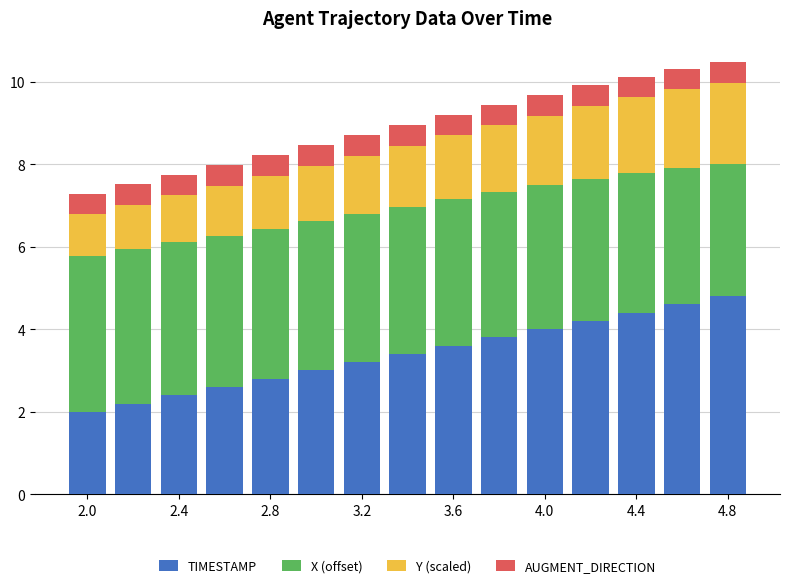

What is the difference between the maximum and minimum values in the TIMESTAMP series?

2.8